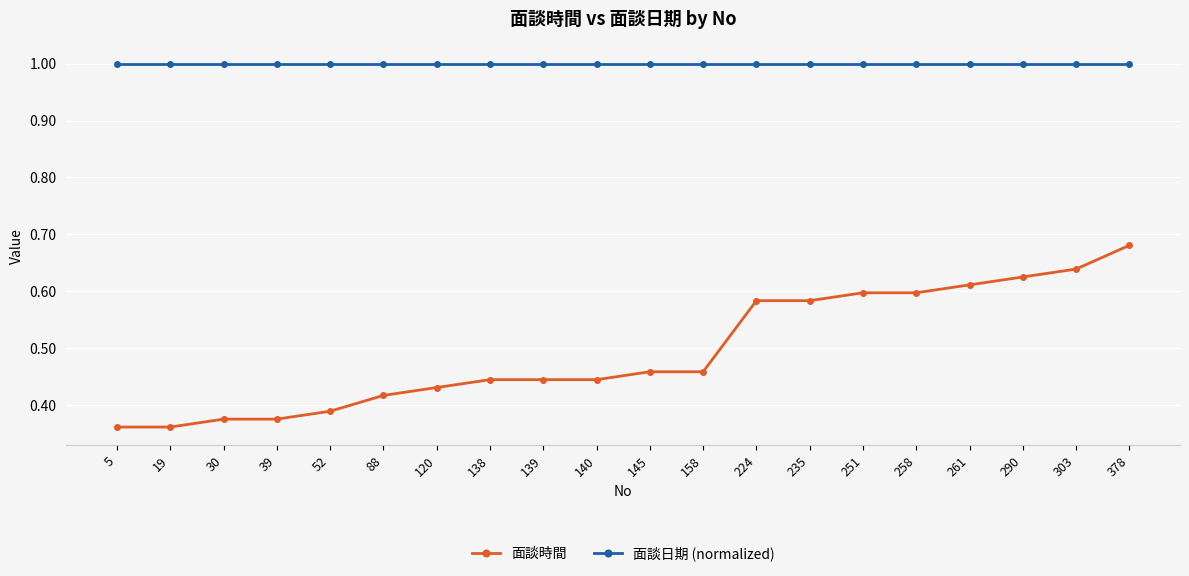

Rank the series by their maximum value, from lowest to highest.

面談時間, 面談日期 (normalized)